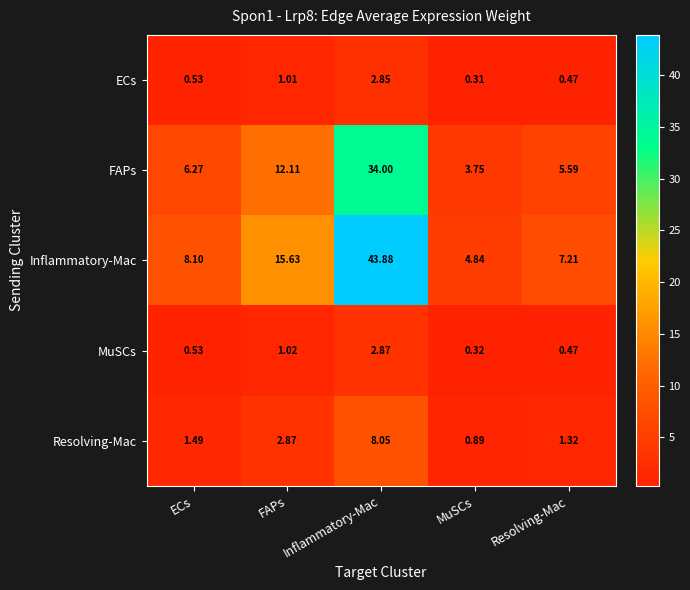

Where is Resolving-Mac nearest to the value 4?

FAPs